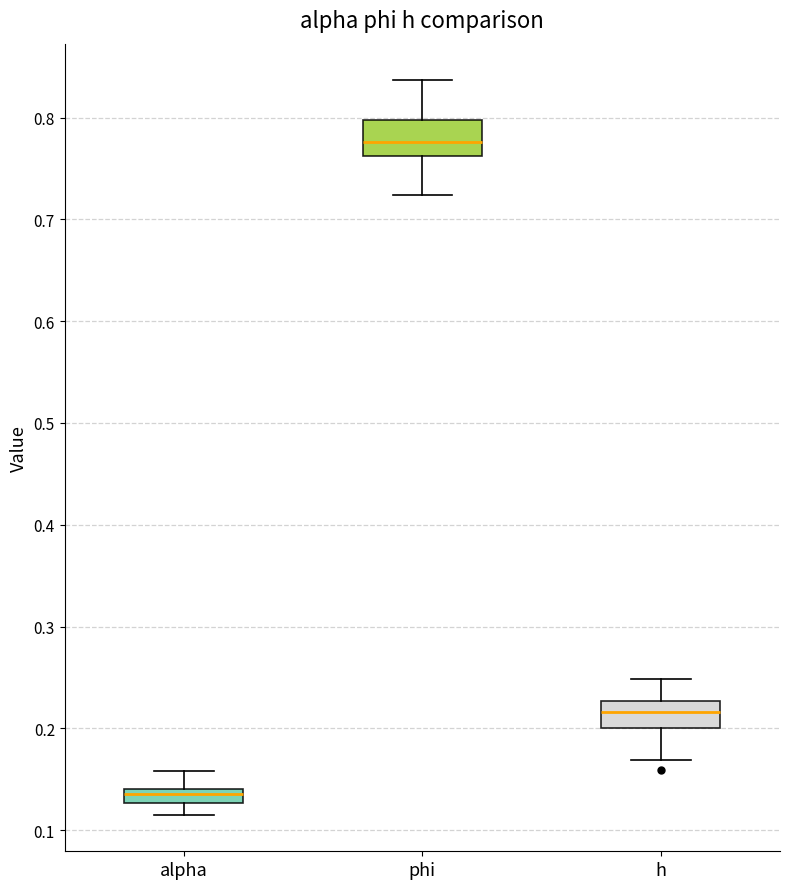

Which box has the highest median line?

phi